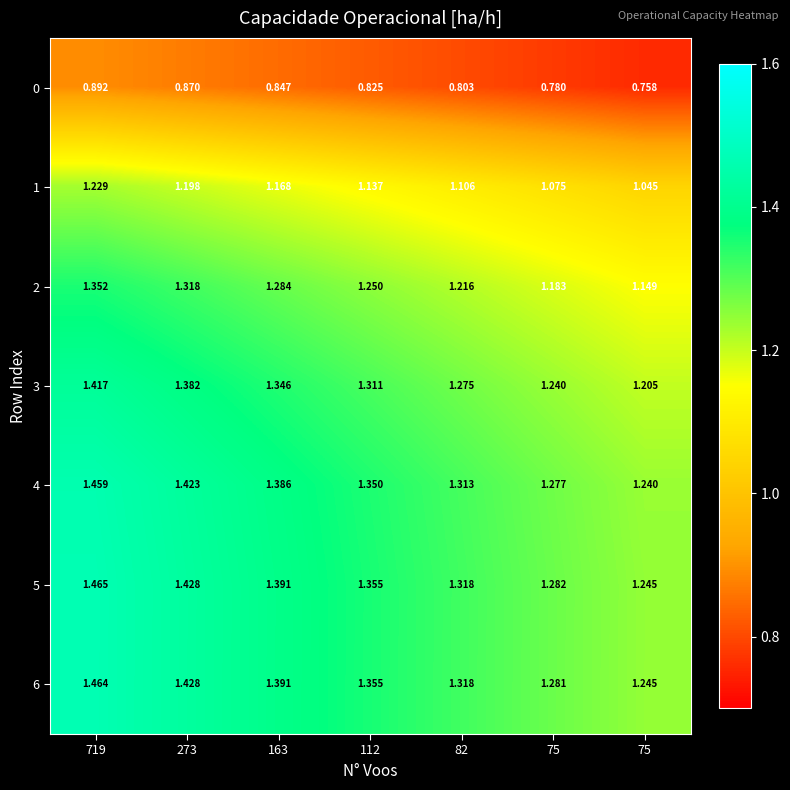

How many distinct data groups are displayed?

7